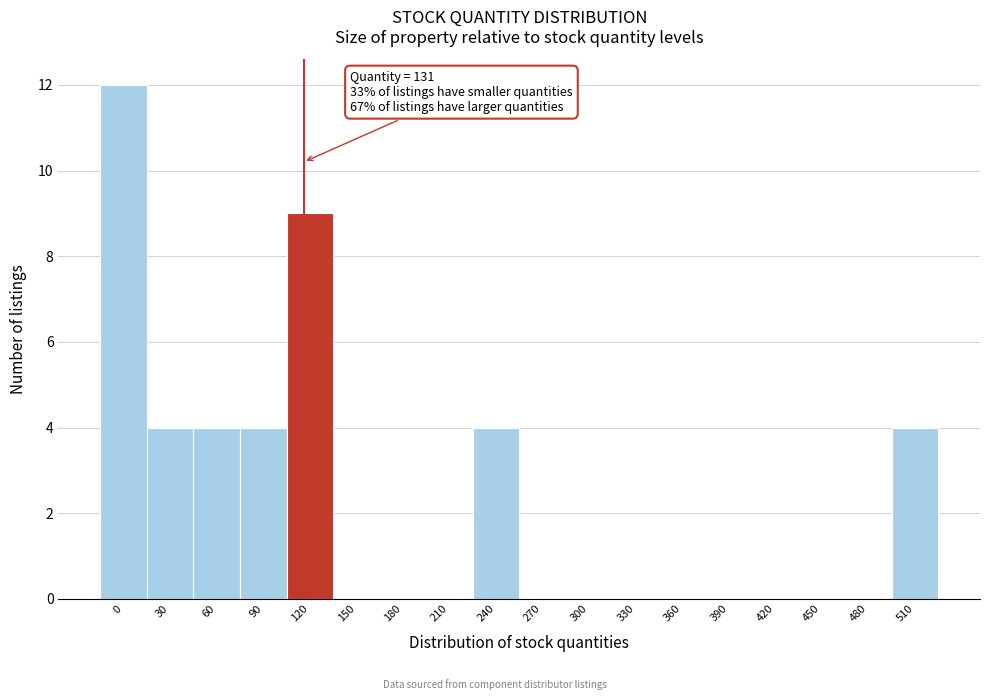

Reading left to right, extract all data points from this chart.

0=12	30=4	60=4	90=4	120=9	150=0	180=0	210=0	240=4	270=0	300=0	330=0	360=0	390=0	420=0	450=0	480=0	510=4